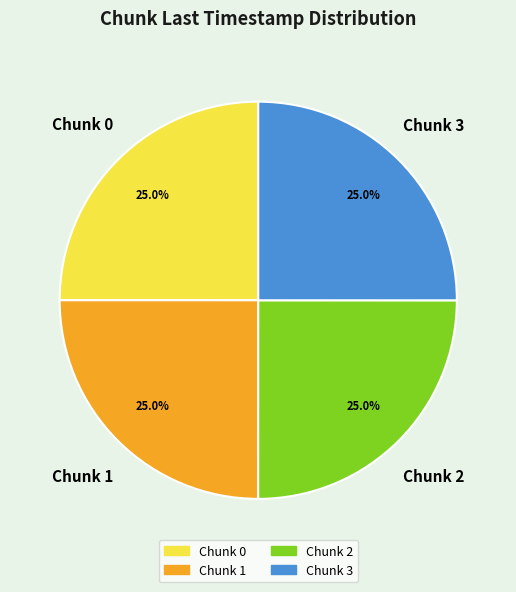

Is there a majority slice in this chart?

No